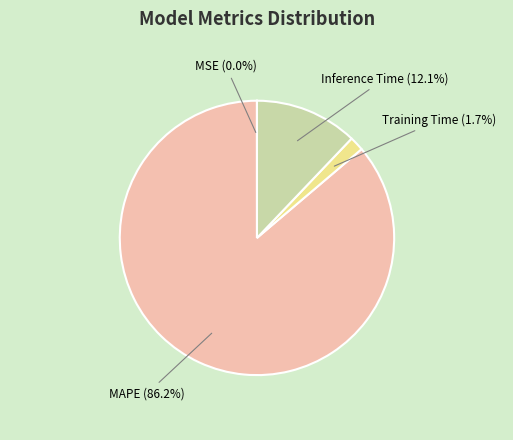

True or false: Inference Time accounts for 12% of the total.

True